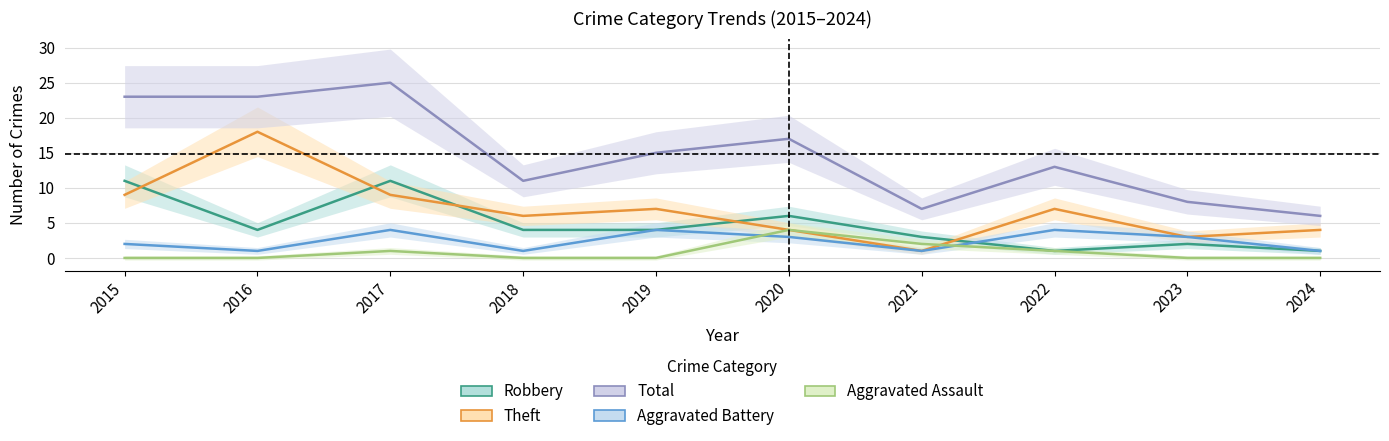

How many intersections are there between Theft and Aggravated Assault?

1